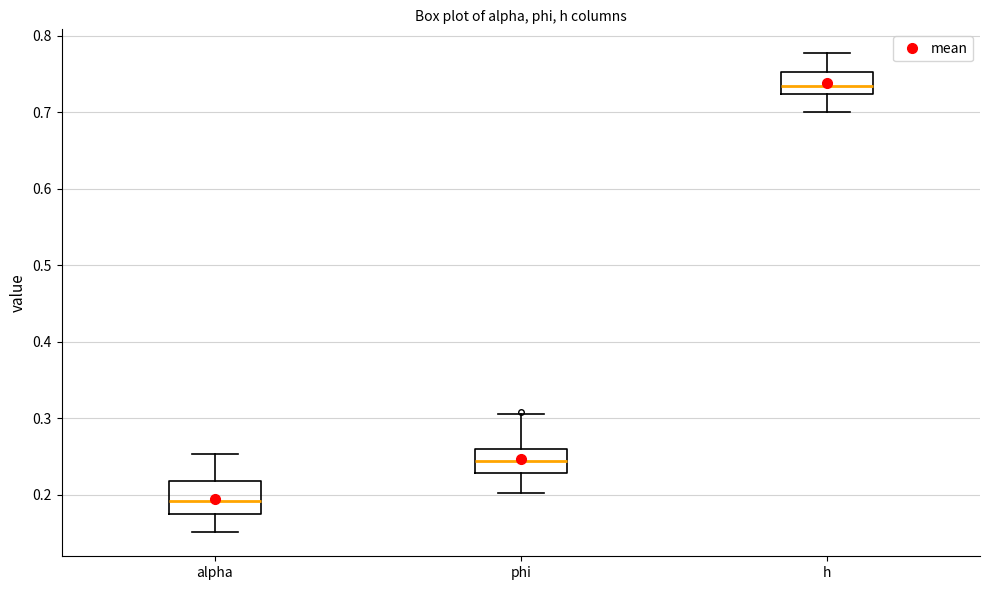

Which box has the highest median line?

h